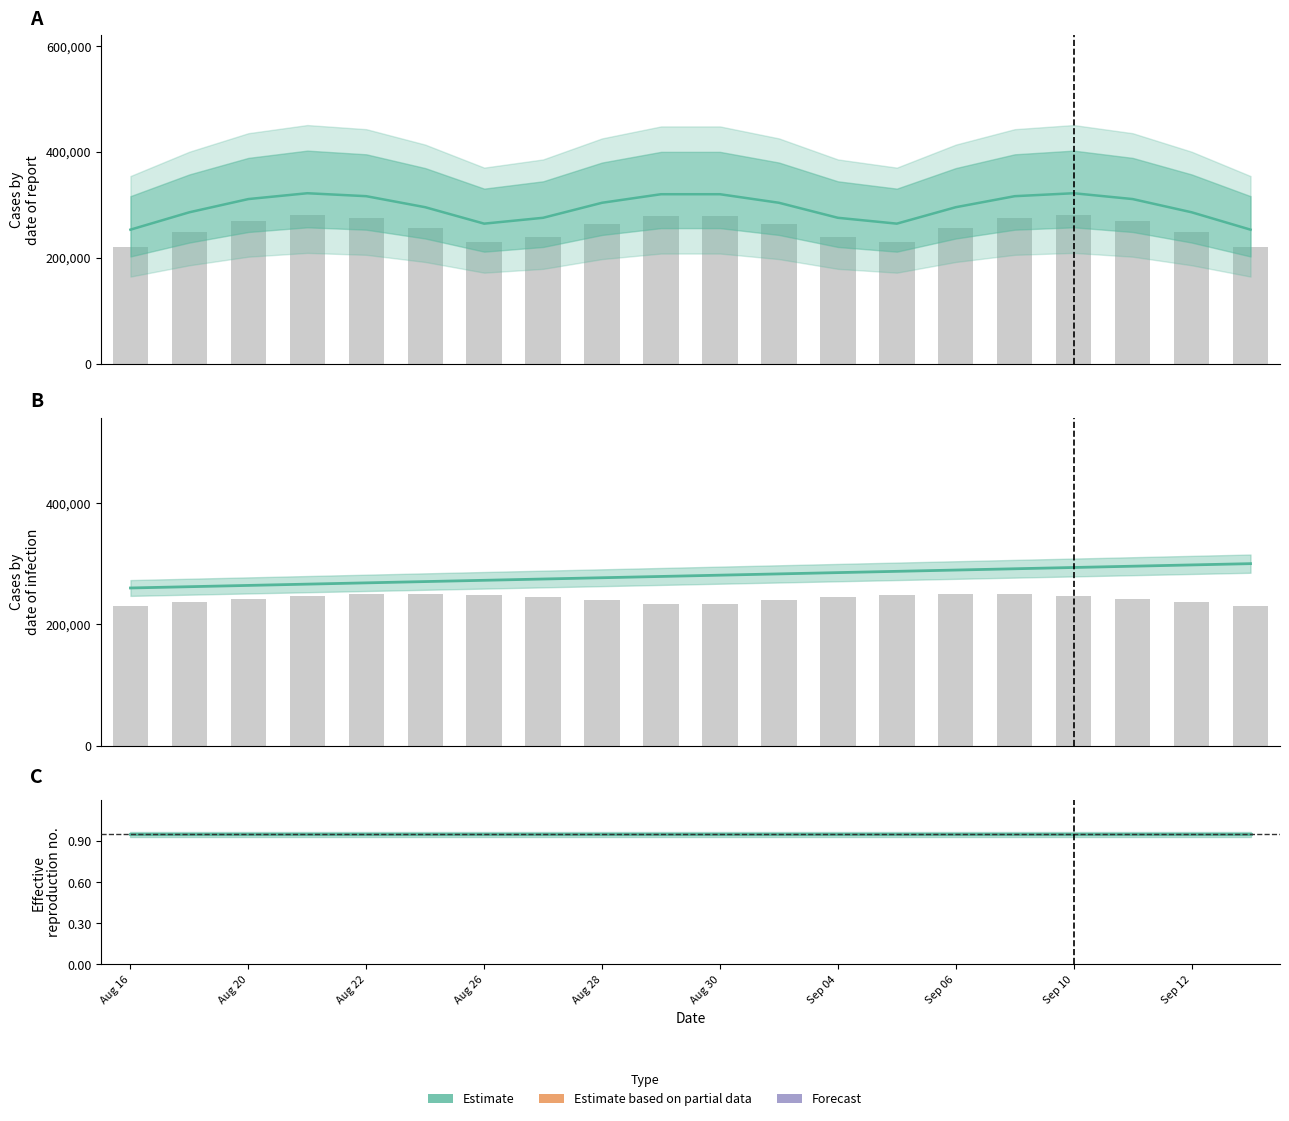

Is the value of Observed at 11 greater than the value of Estimate at 13?

Yes